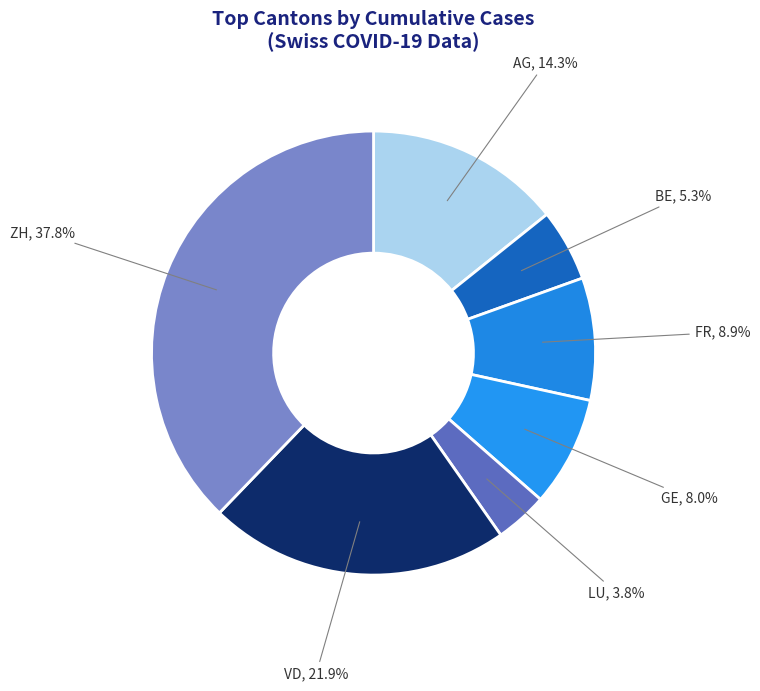

Count the number of slices in the pie.

7